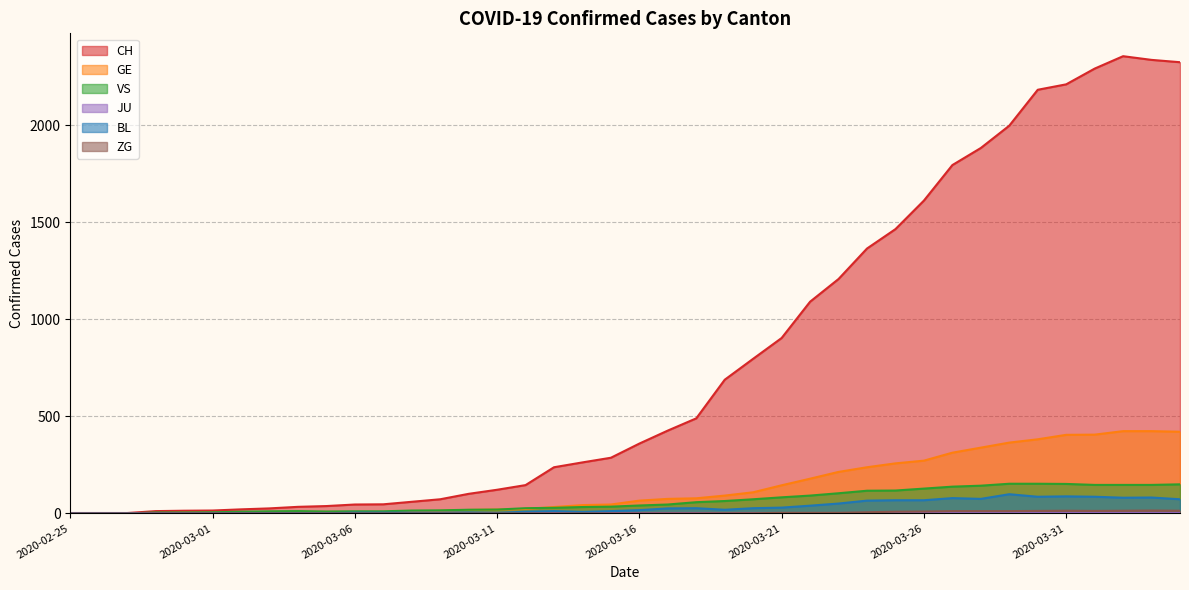

Which has a higher value, 2020-03-23 or 2020-03-26?

2020-03-26